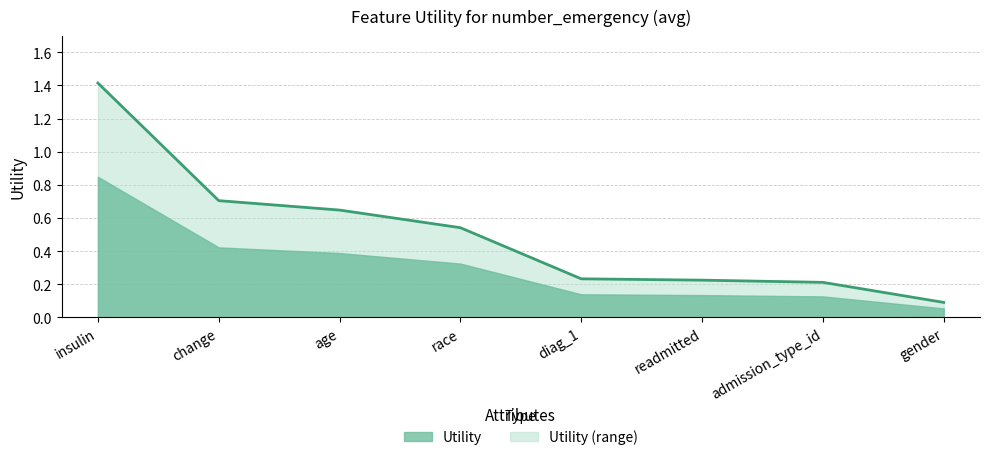

What is the average value?

0.5